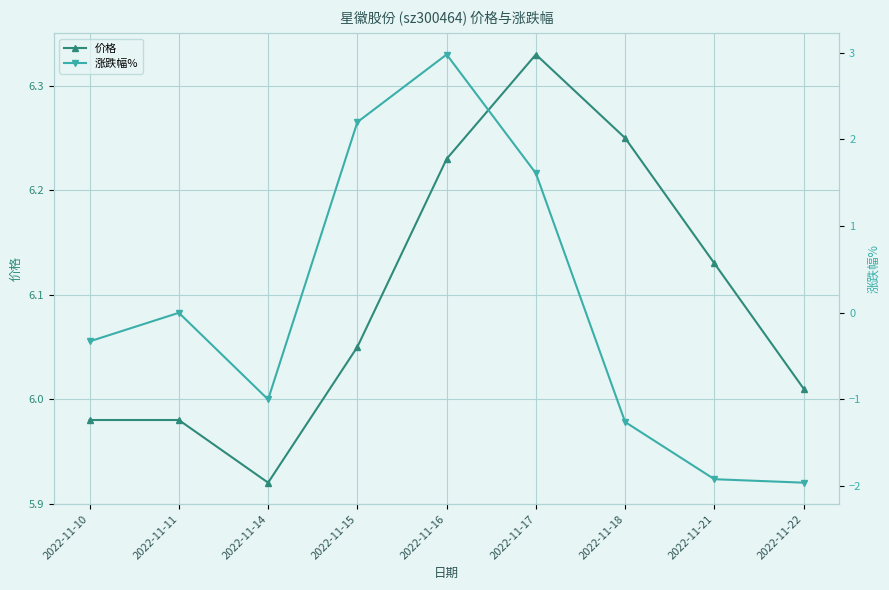

How many interior local valleys does the 价格 series have?

1